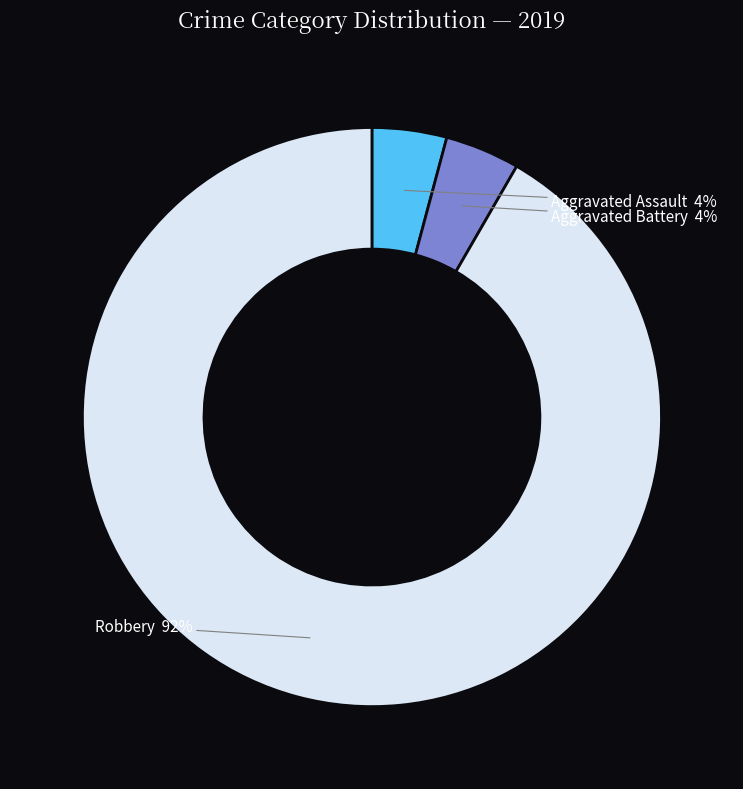

To the nearest percent, what is the average slice percentage?

33%